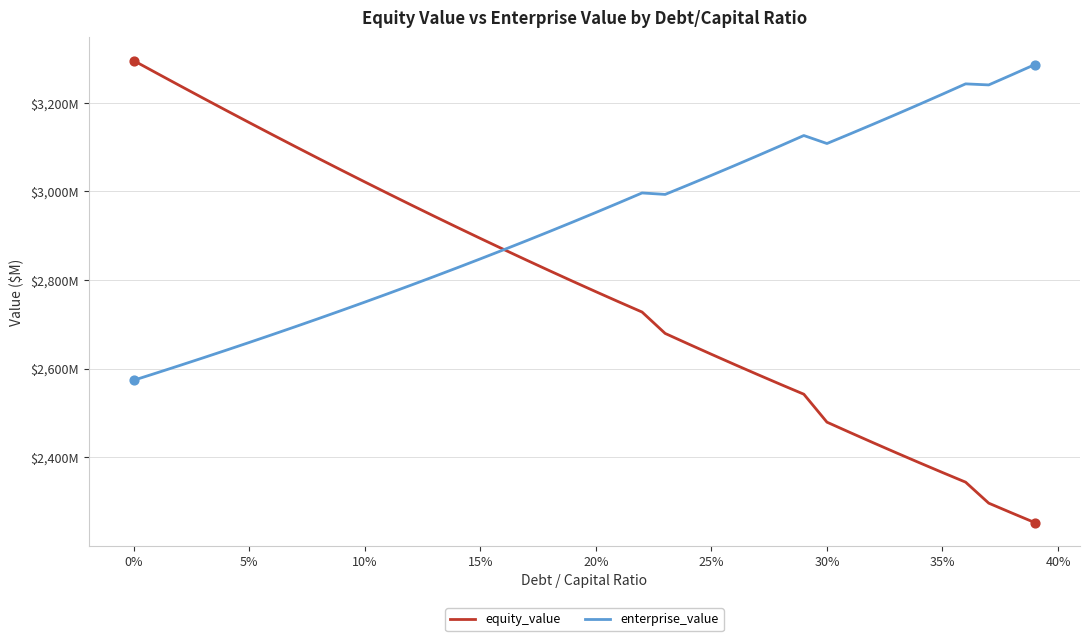

What are all the series names shown in the legend?

equity_value, enterprise_value